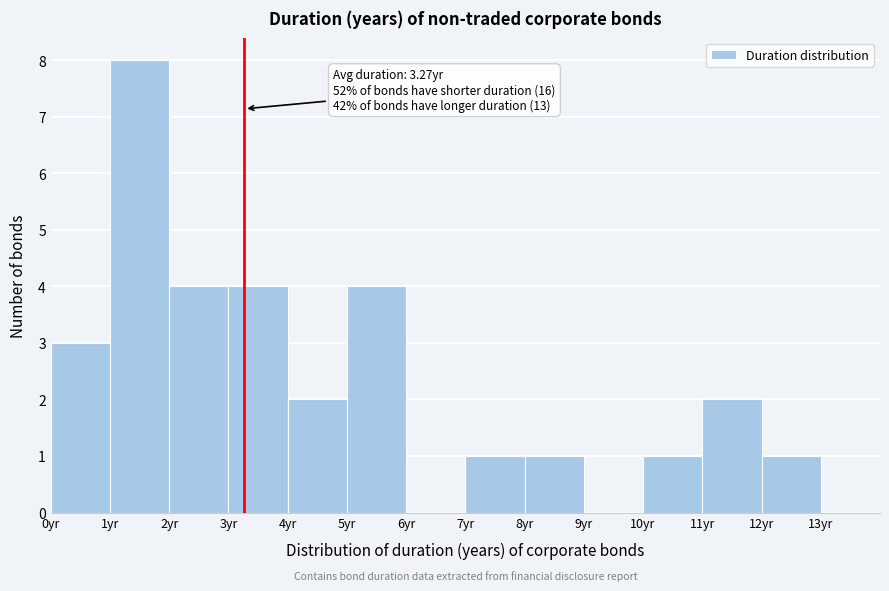

Which range on the x-axis has the tallest bar?

1 to 2